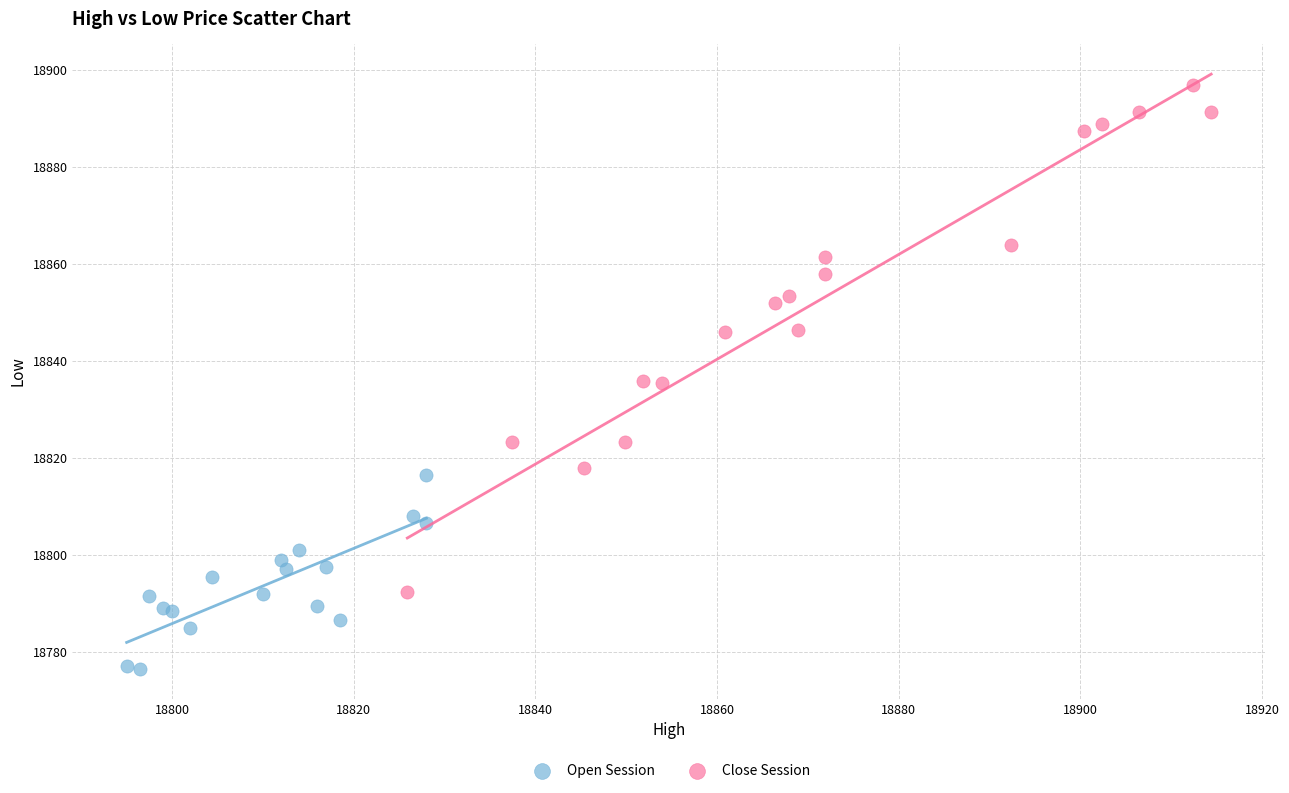

Which series contains the lowest Y value?

Open Session